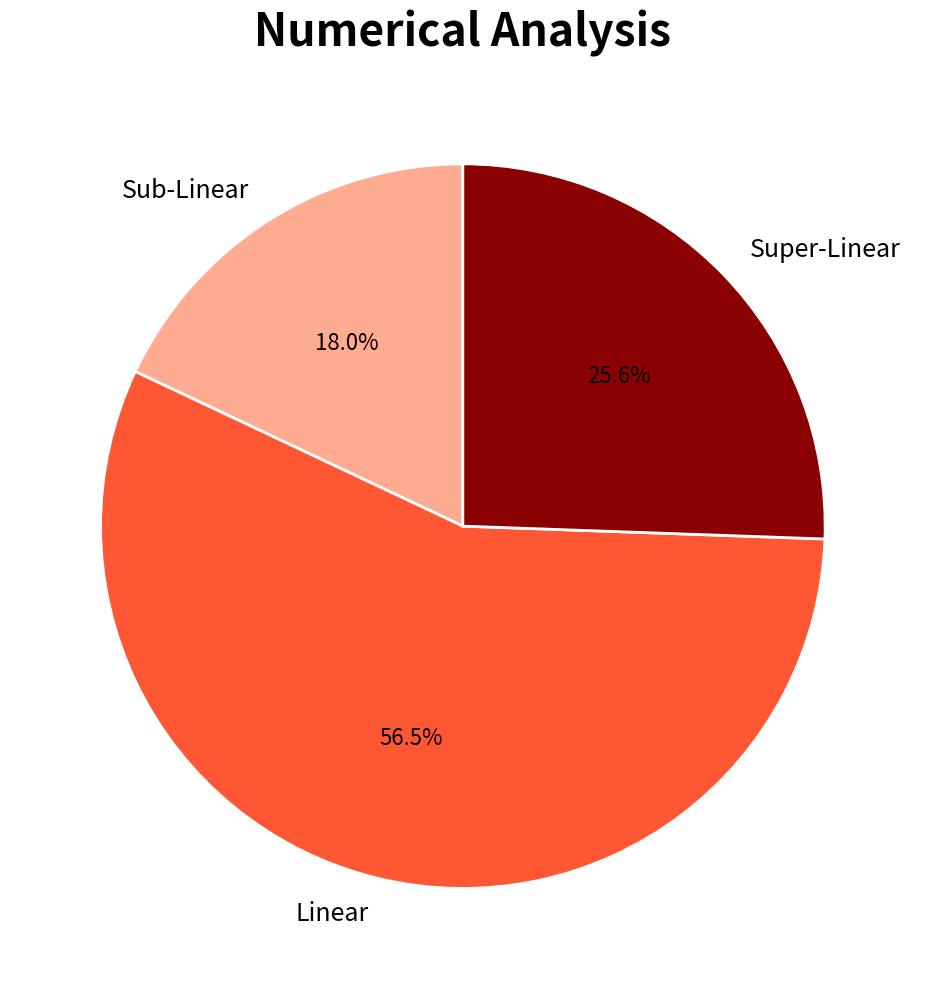

Is there any slice that represents more than half of the pie?

Yes